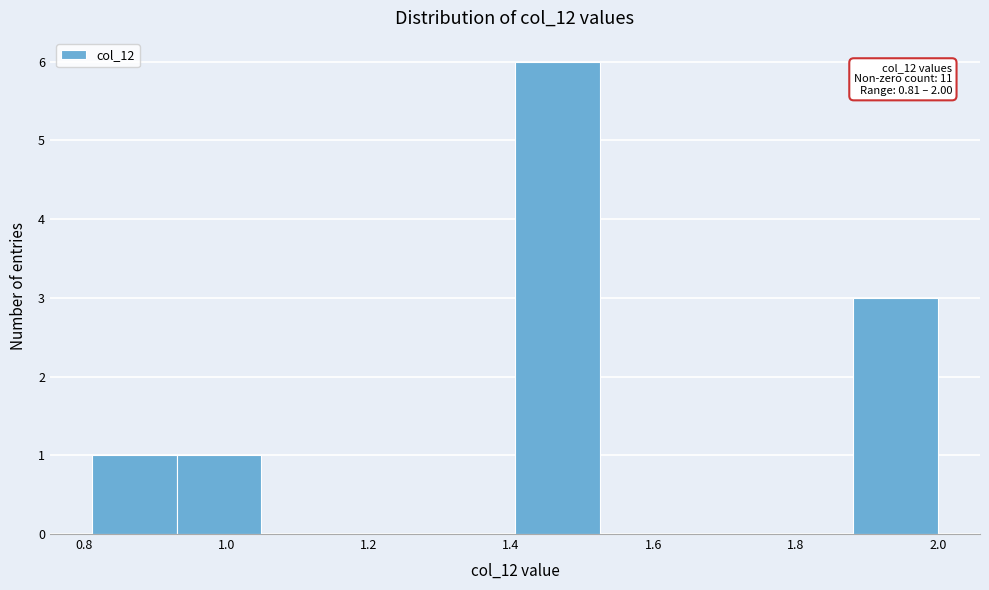

Which range on the x-axis has the tallest bar?

1.40 to 1.52